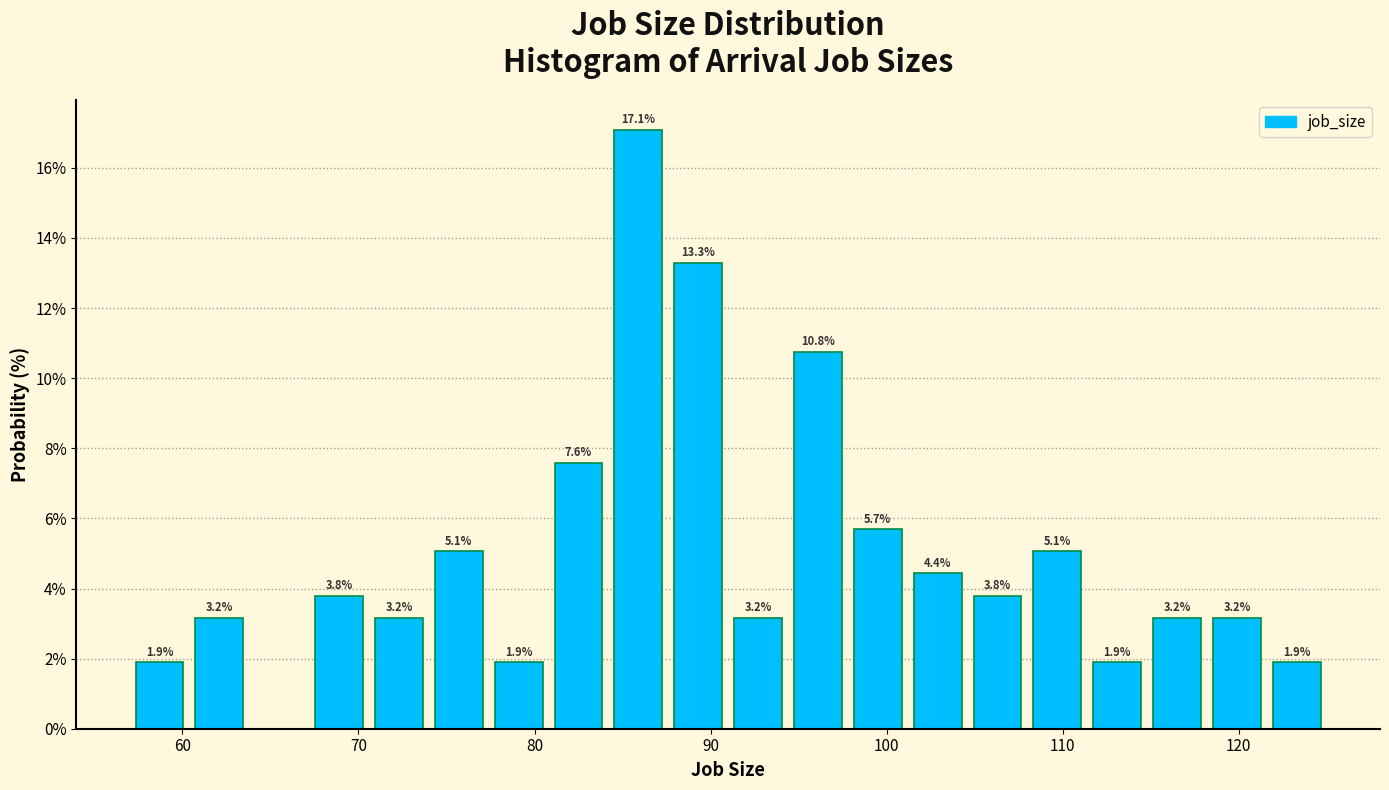

Around what value on the x-axis is the tallest bar? Give the approximate position of its centre, as read against the axis.

86